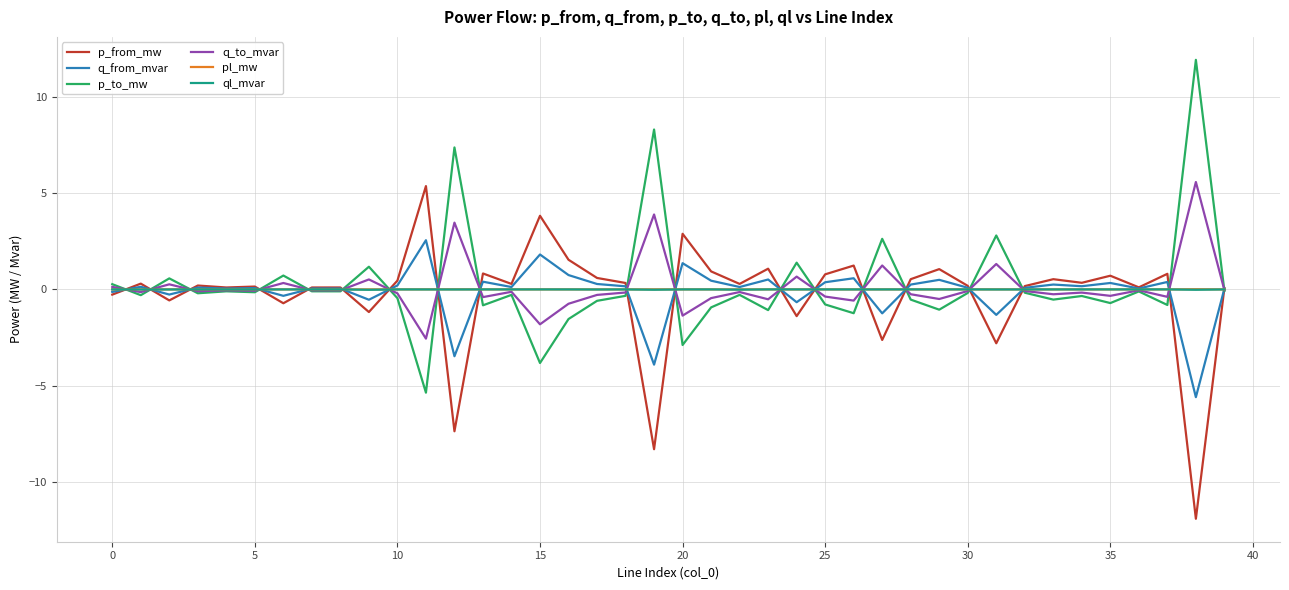

True or false: p_to_mw has more than 1 points higher than both neighbors.

True